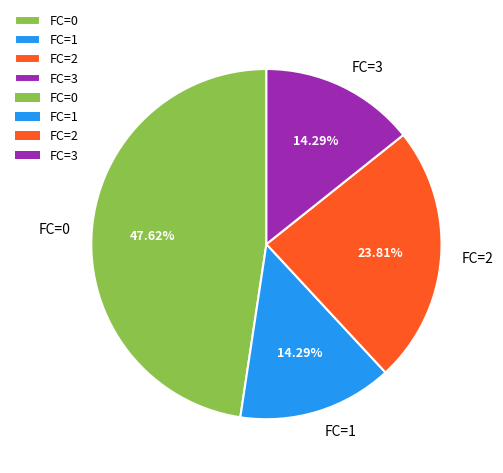

Does FC=3 represent more than half of the total?

No